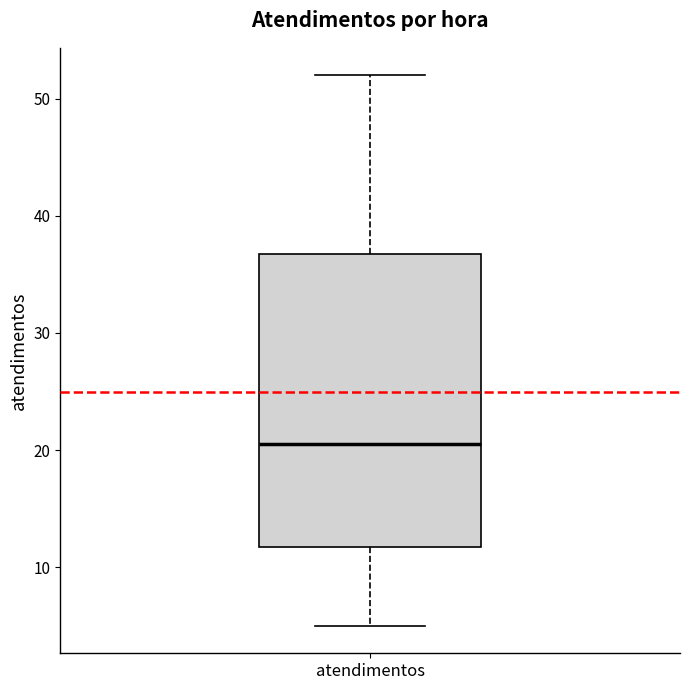

Transcribe this box plot: give where the median line is, the range the box spans, and where the two whiskers end, as read against the y-axis. The values are not printed on the chart, so give them approximately, as read against the axis.

median 21, box 12 to 37, whiskers 5 to 52